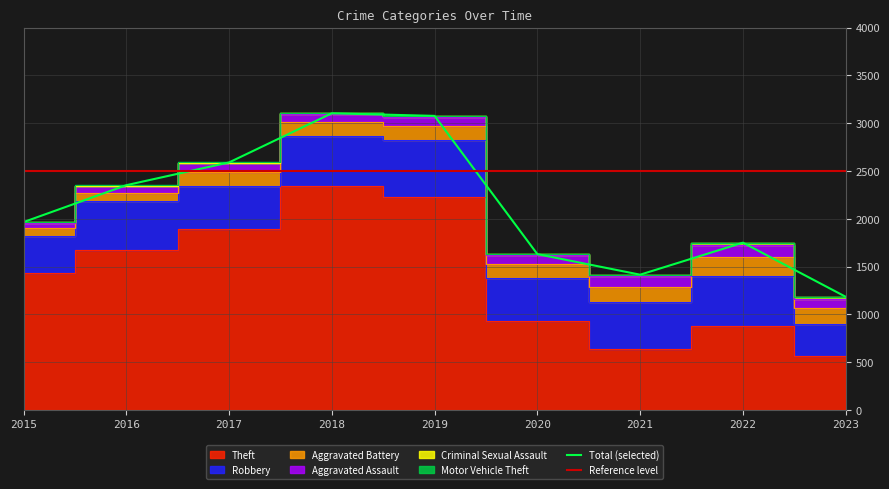

True or false: Aggravated Battery and Robbery cross at least once.

False